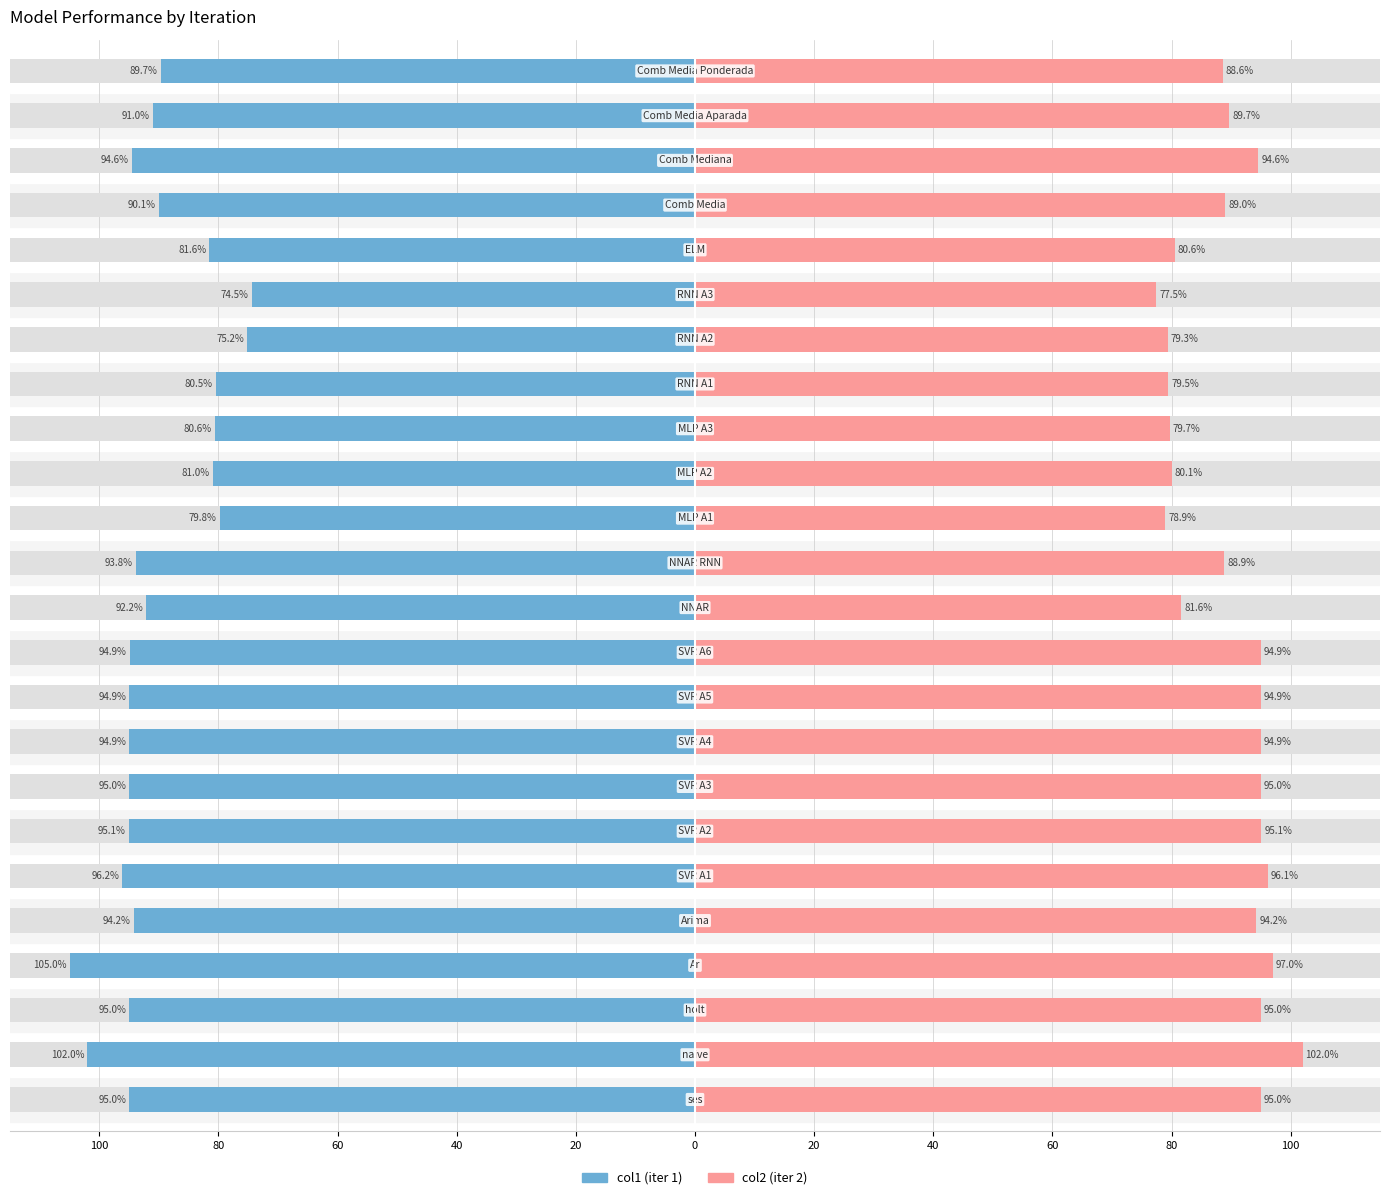

Rank the series at 20 from highest to lowest value.

col2 (iter 2), col1 (iter 1)